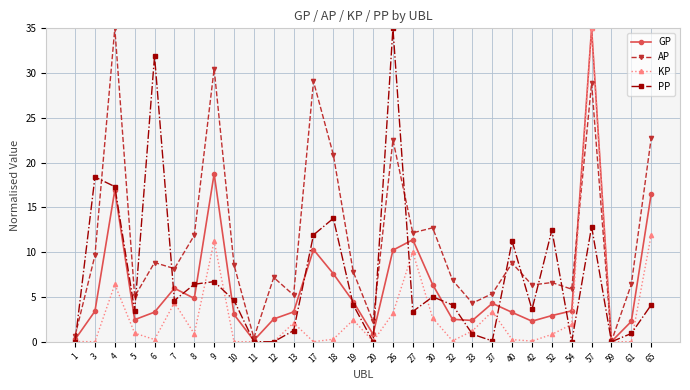

What is the greatest value displayed?

35.0